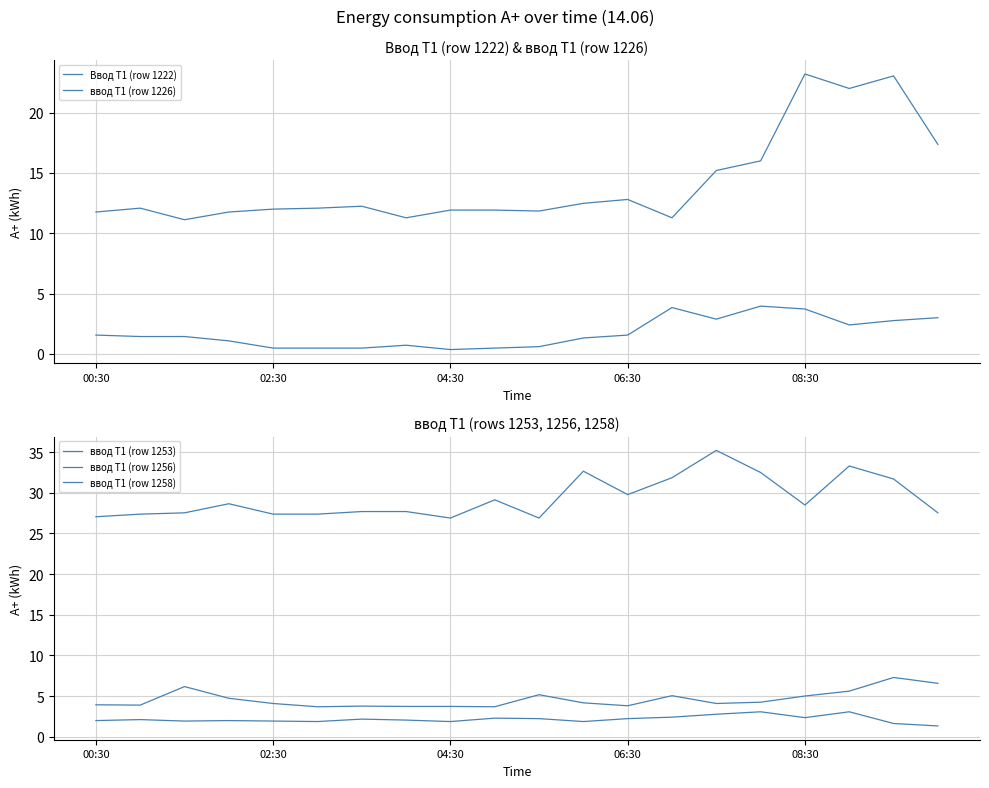

How many data points in ввод Т1 (row 1253) are less than 4?

8